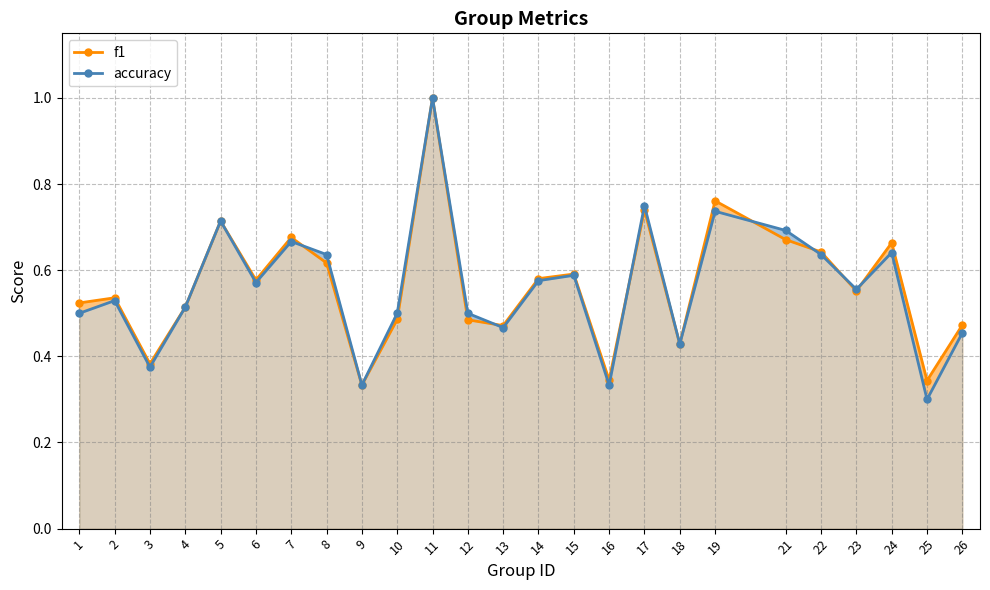

At which label is accuracy closest to 0?

25